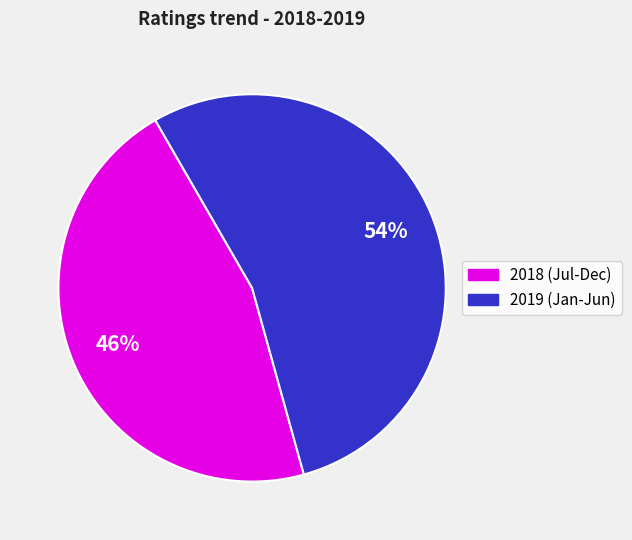

Does any single category account for the majority?

Yes